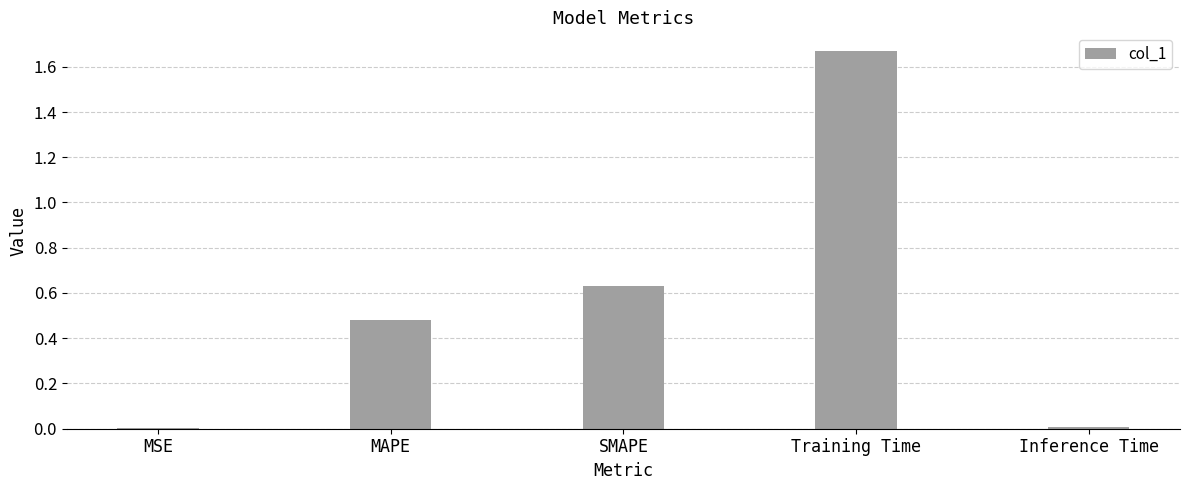

Is it true that the value at Training Time is 0.7?

False